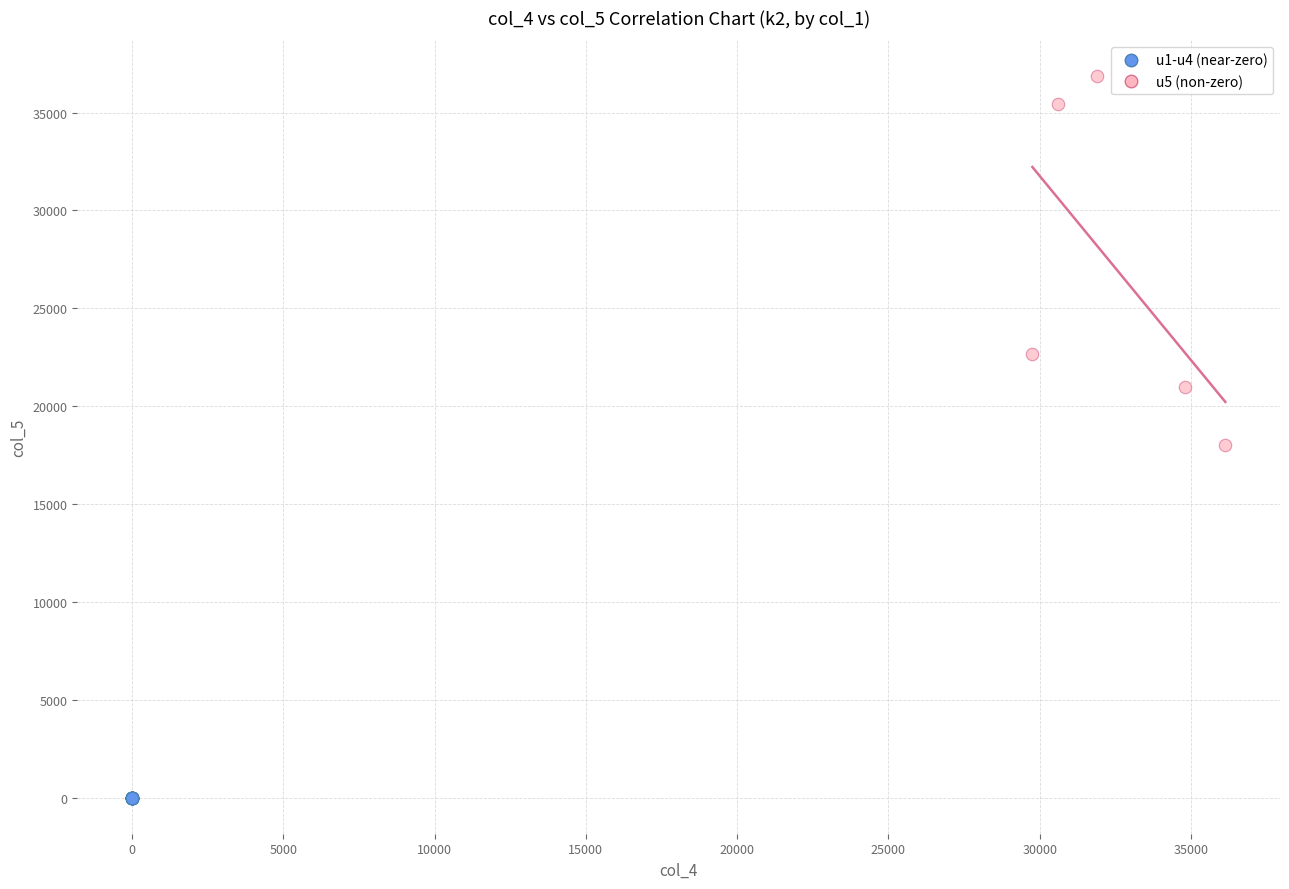

Which series has the widest spread of Y values?

u5 (non-zero)